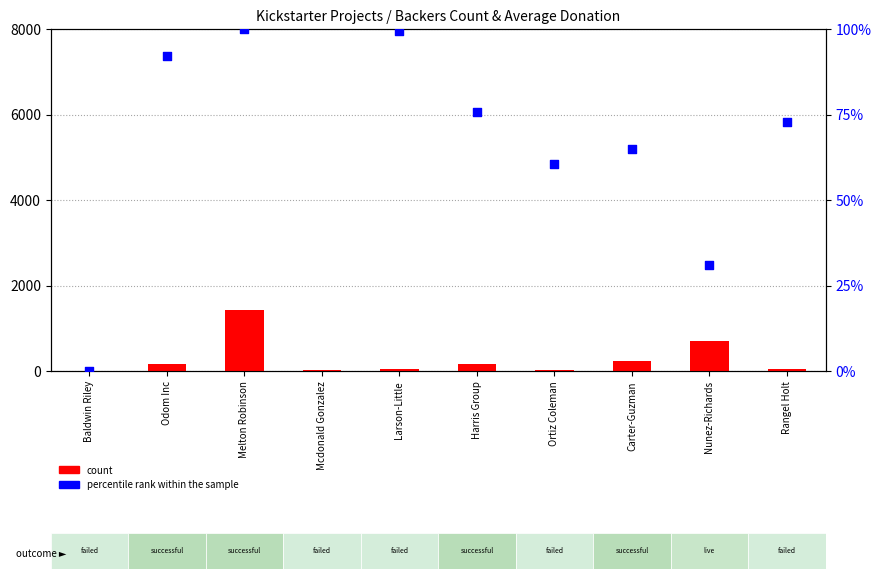

What are all the series names shown in the legend?

count, percentile rank within the sample